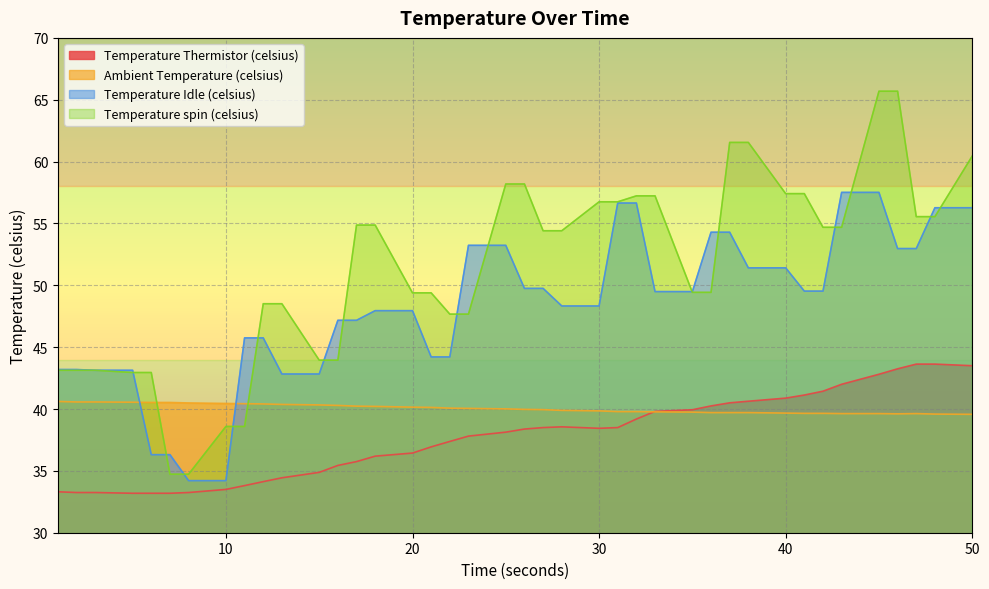

How many lines are shown in the chart?

4